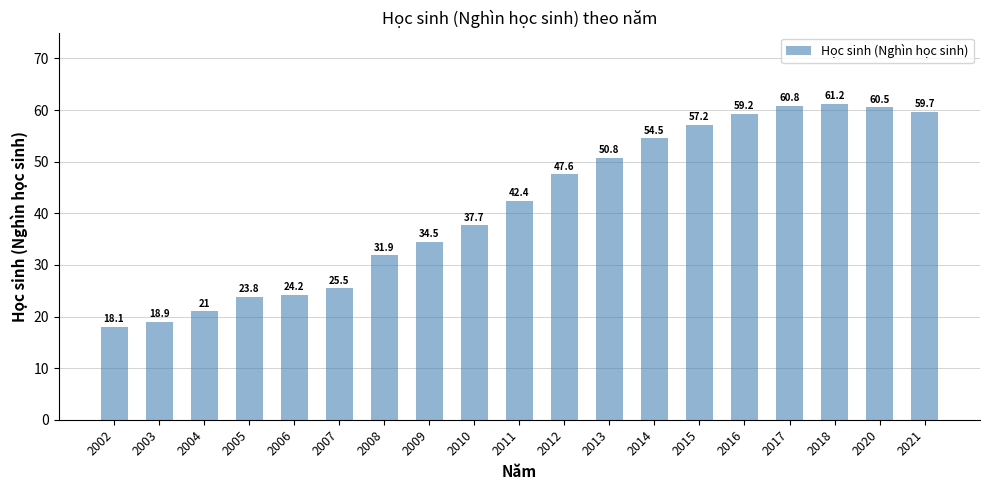

What is the sum of the values at 2015 and 2013?

108.0